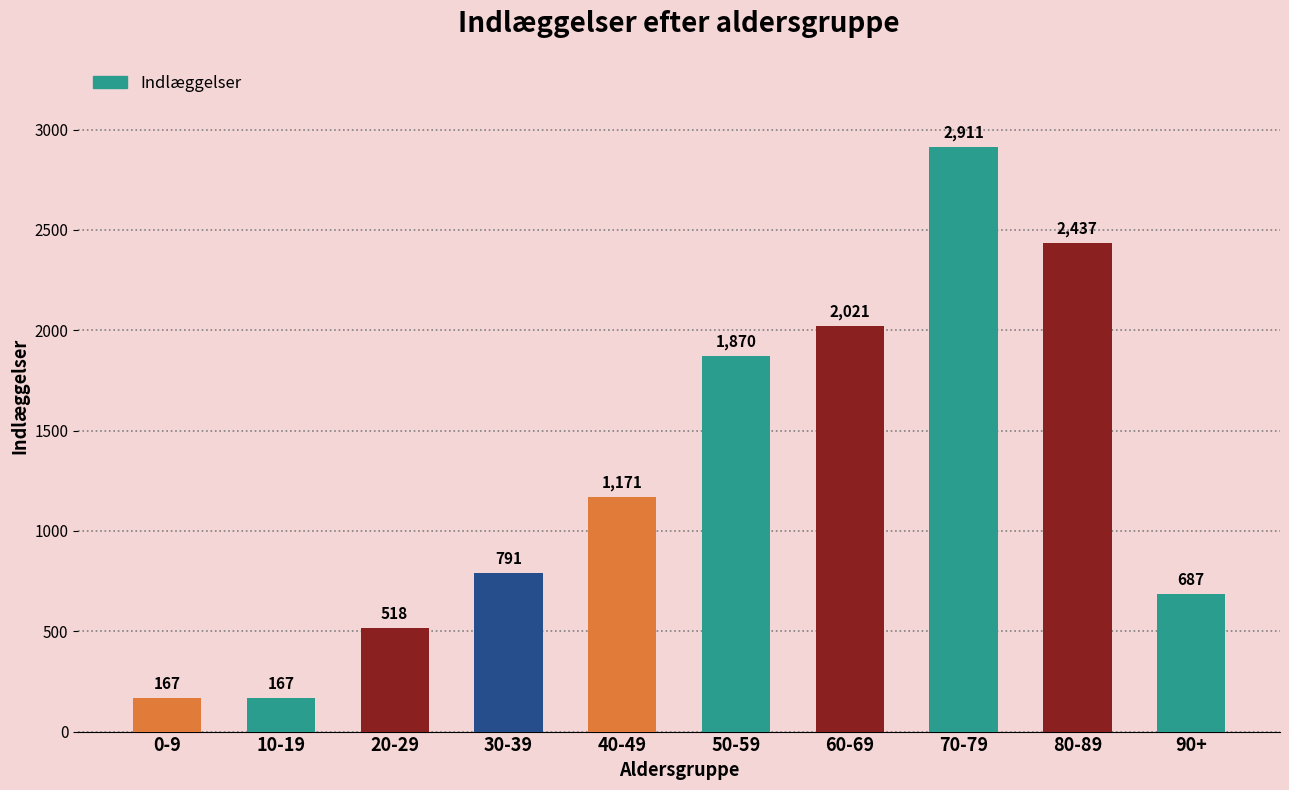

What is the maximum value shown in the chart?

2911